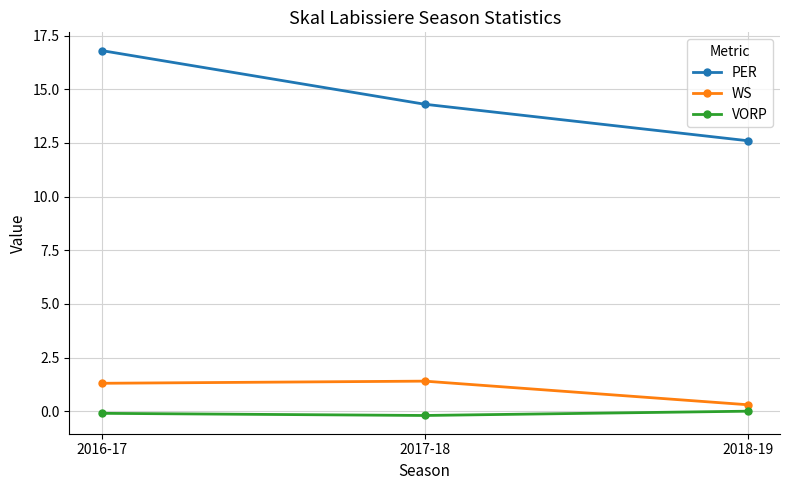

Which label corresponds to the largest value in the chart?

2016-17